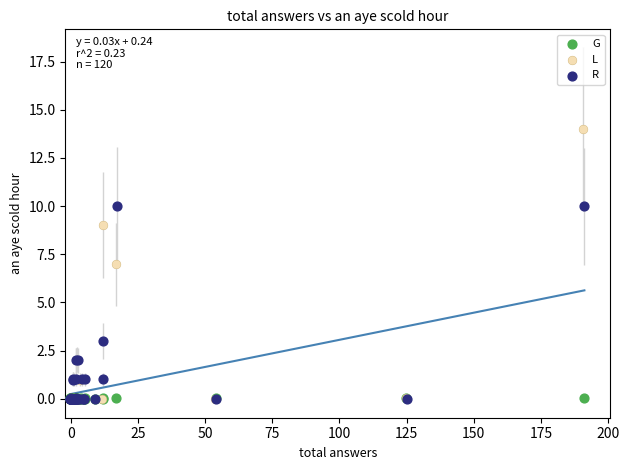

Which series reaches the maximum Y coordinate?

L